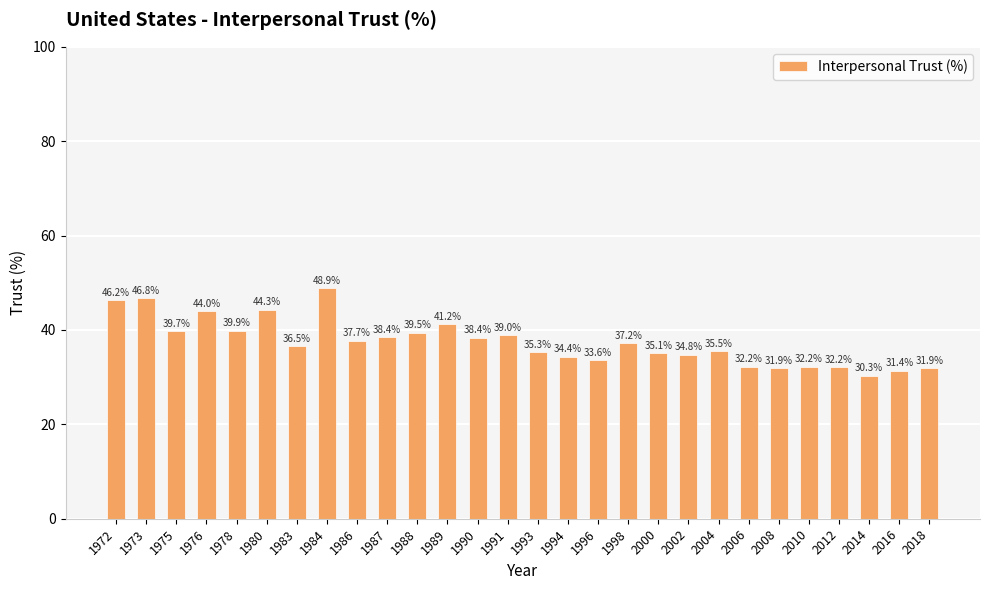

Which category has the lowest value across all series?

2014